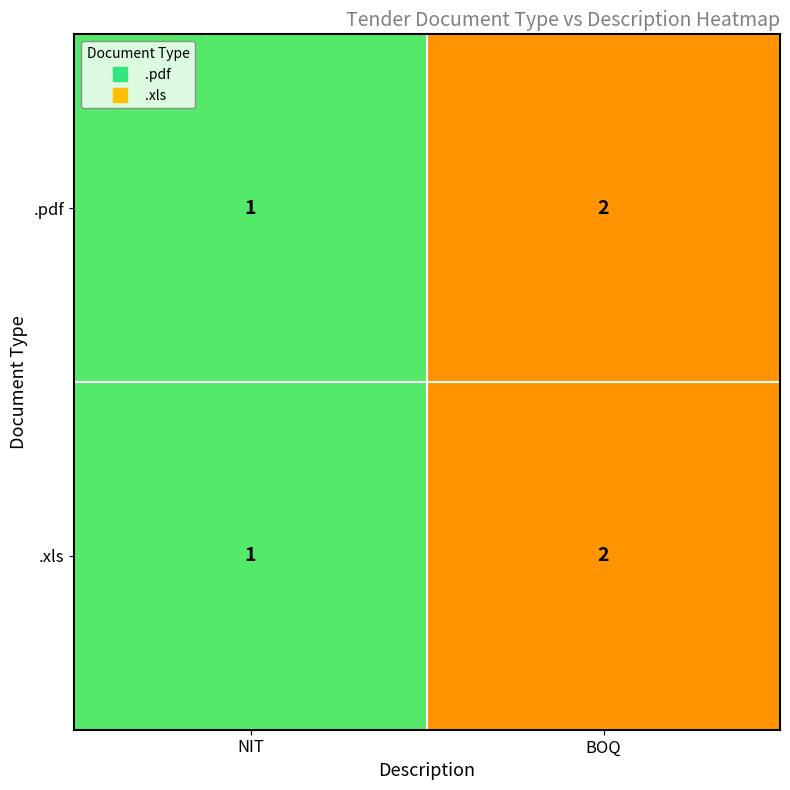

Reading right to left, list all the values displayed in this chart.

.pdf: 2	1
.xls: 2	1